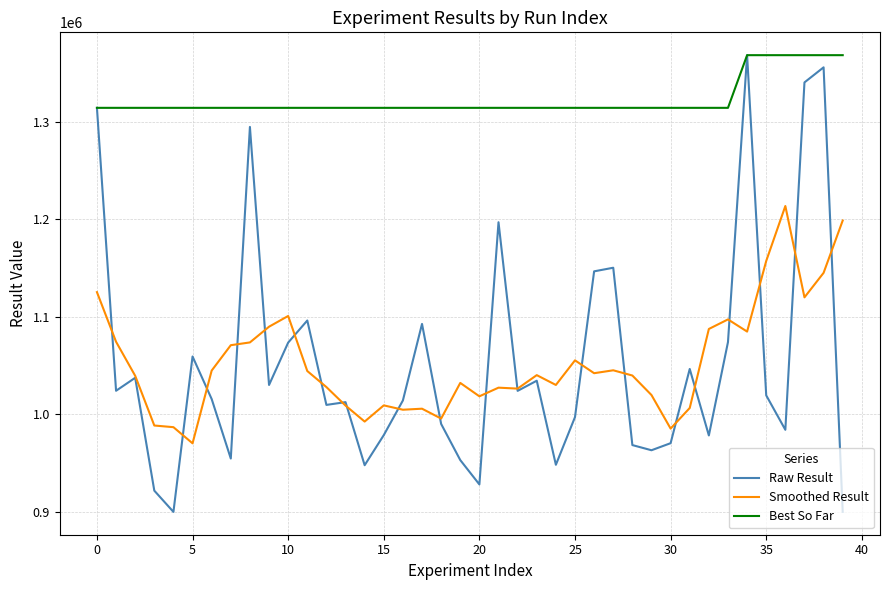

What is the maximum value for Raw Result?

1368272.1